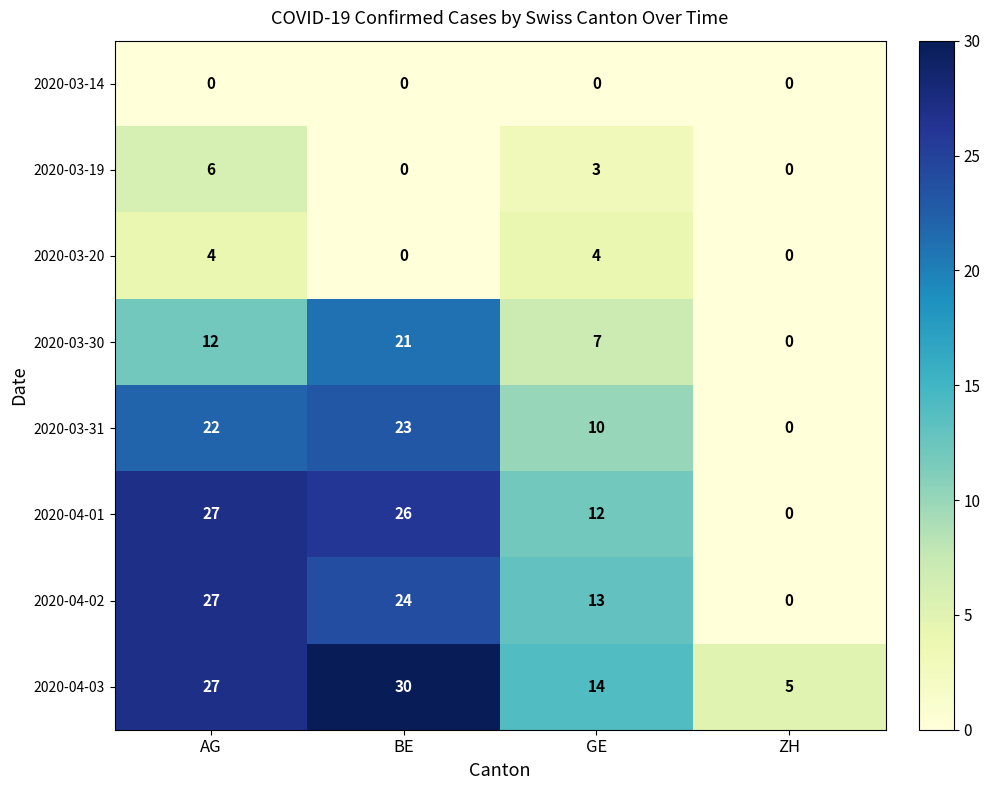

Where does the 2020-04-01 series first go above 26?

AG